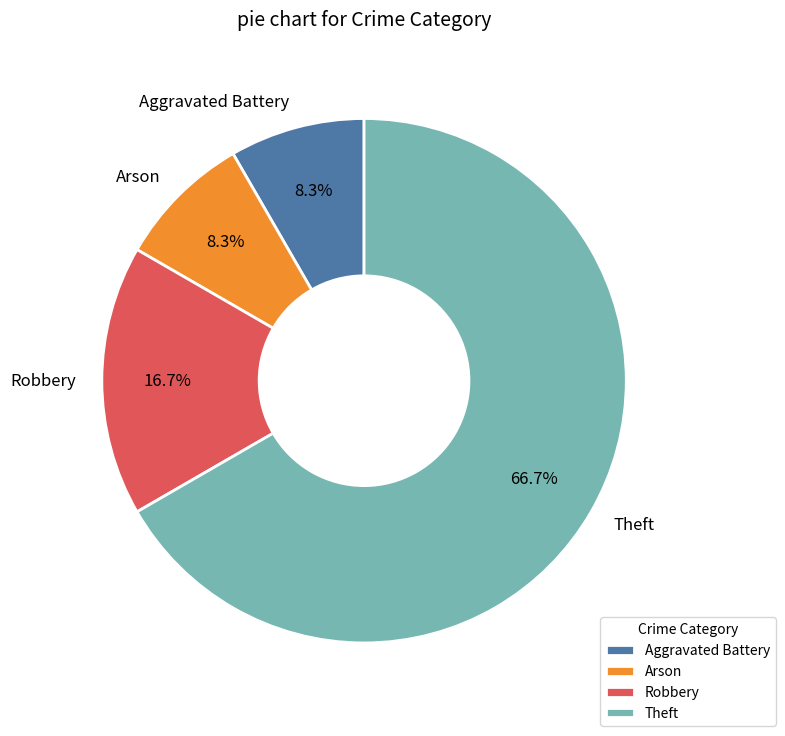

Is Aggravated Battery the majority of the pie?

No